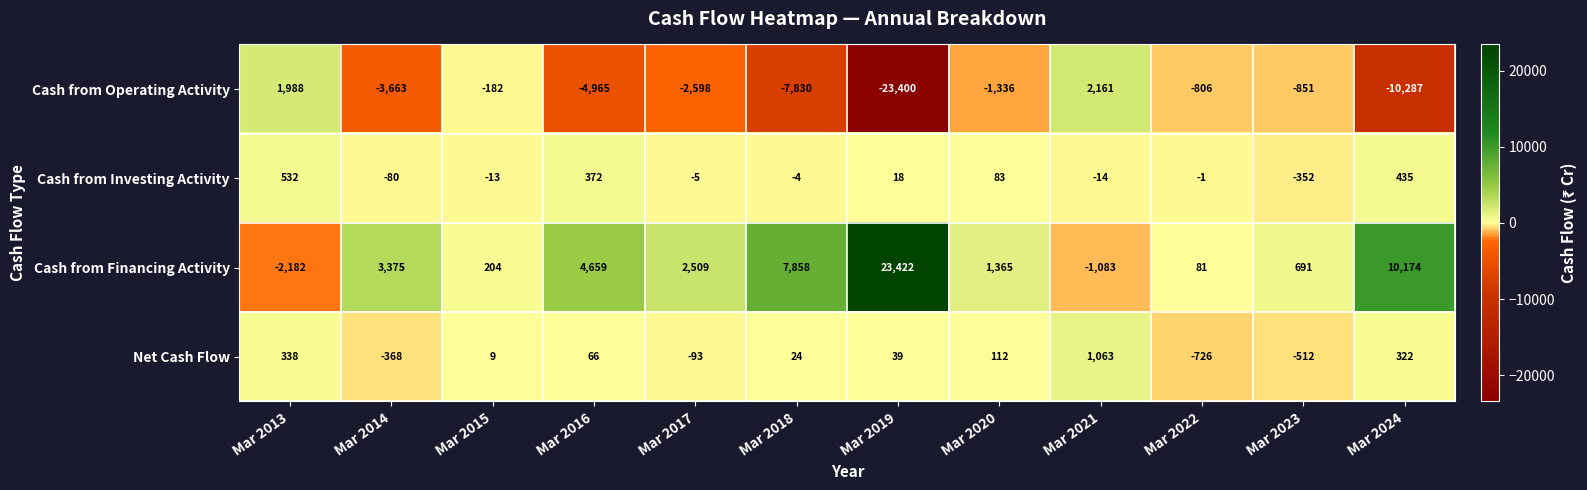

What is the minimum value shown in the chart?

-23400